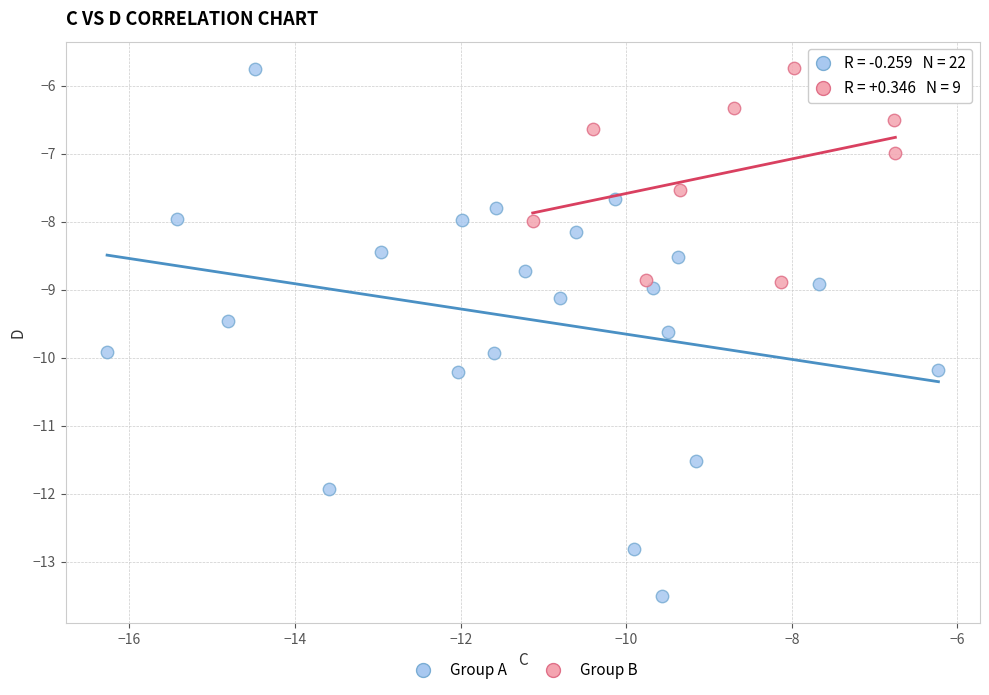

Which series has the widest spread of Y values?

Group A